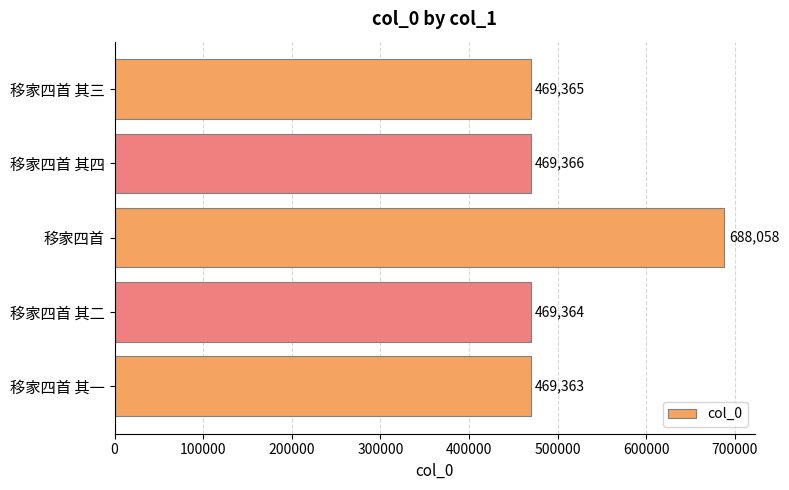

How many data points are less than 469365?

2